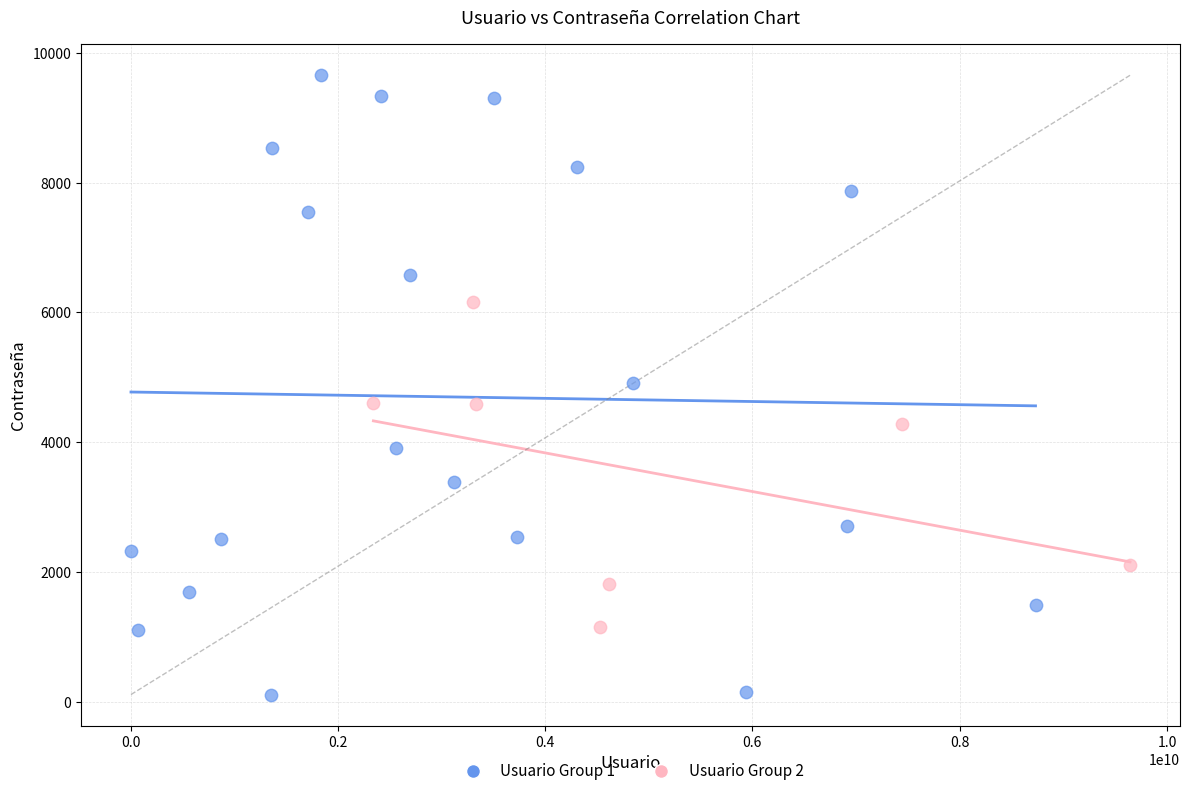

Which series reaches the minimum Y coordinate?

Usuario Group 1